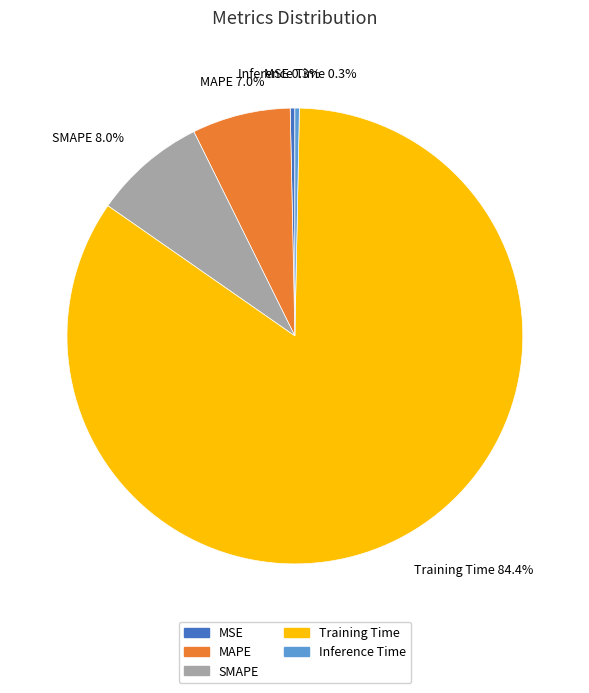

Does any single category account for the majority?

Yes